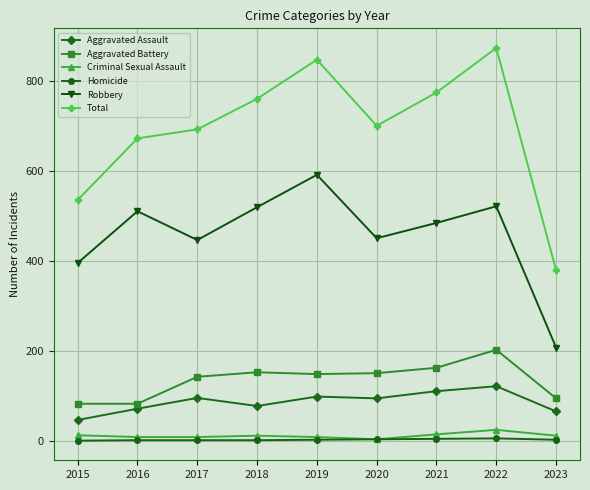

The Aggravated Assault series shows 110 at 2021. True or false?

True